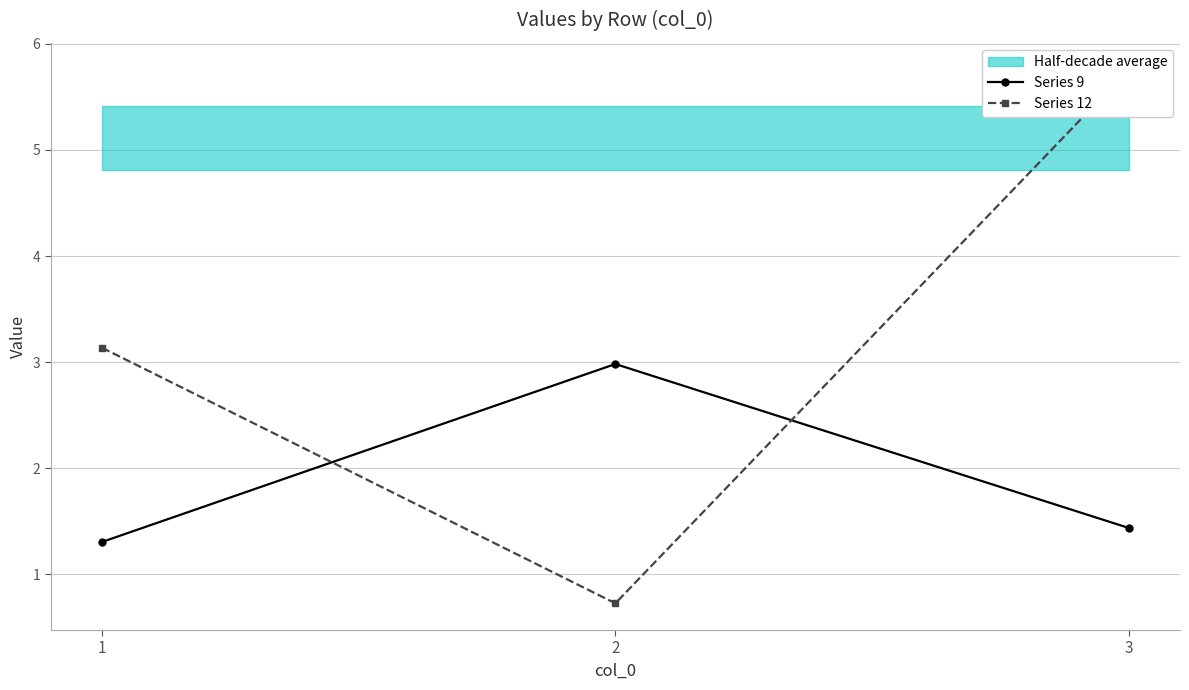

What value does the Series 9 series have at 1?

1.3